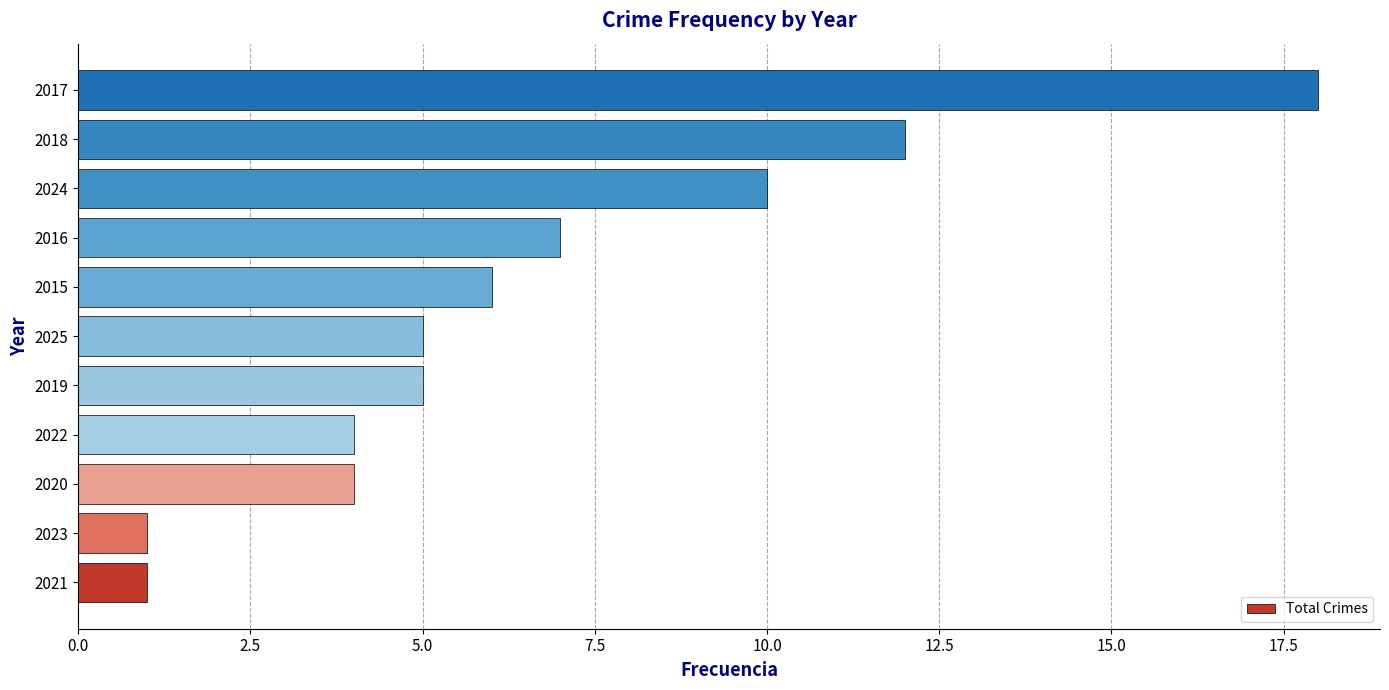

Is it true that the value at 2020 is 4?

True